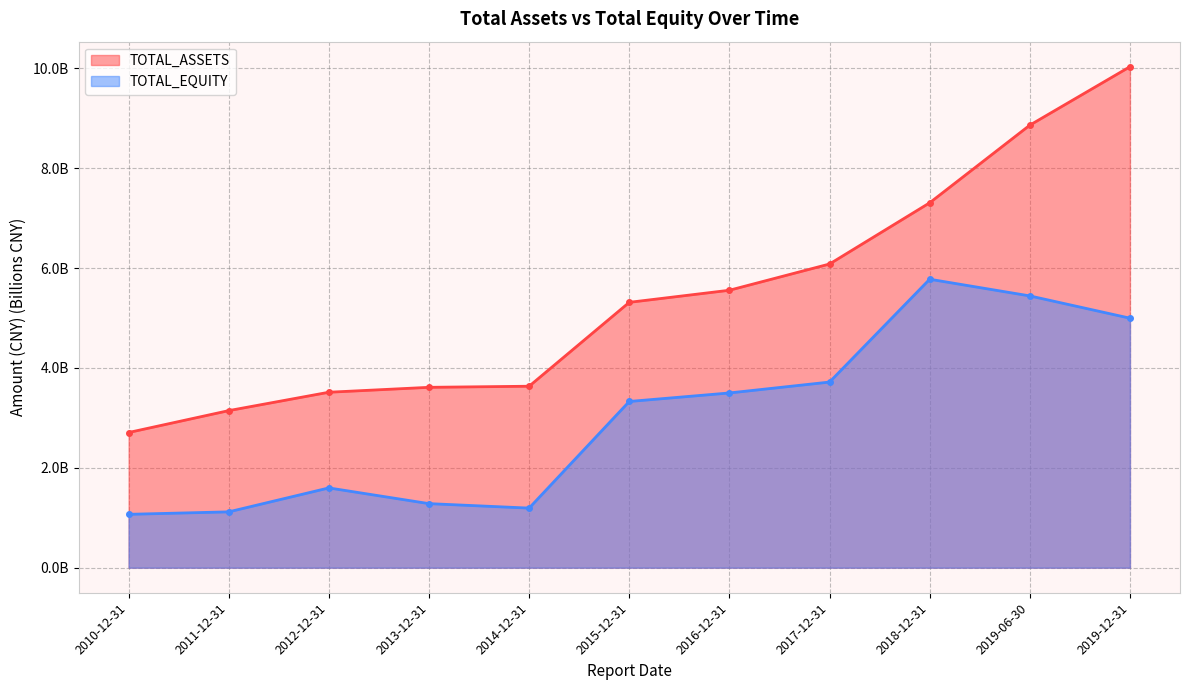

Where is TOTAL_ASSETS nearest to the value 6?

2017-12-31